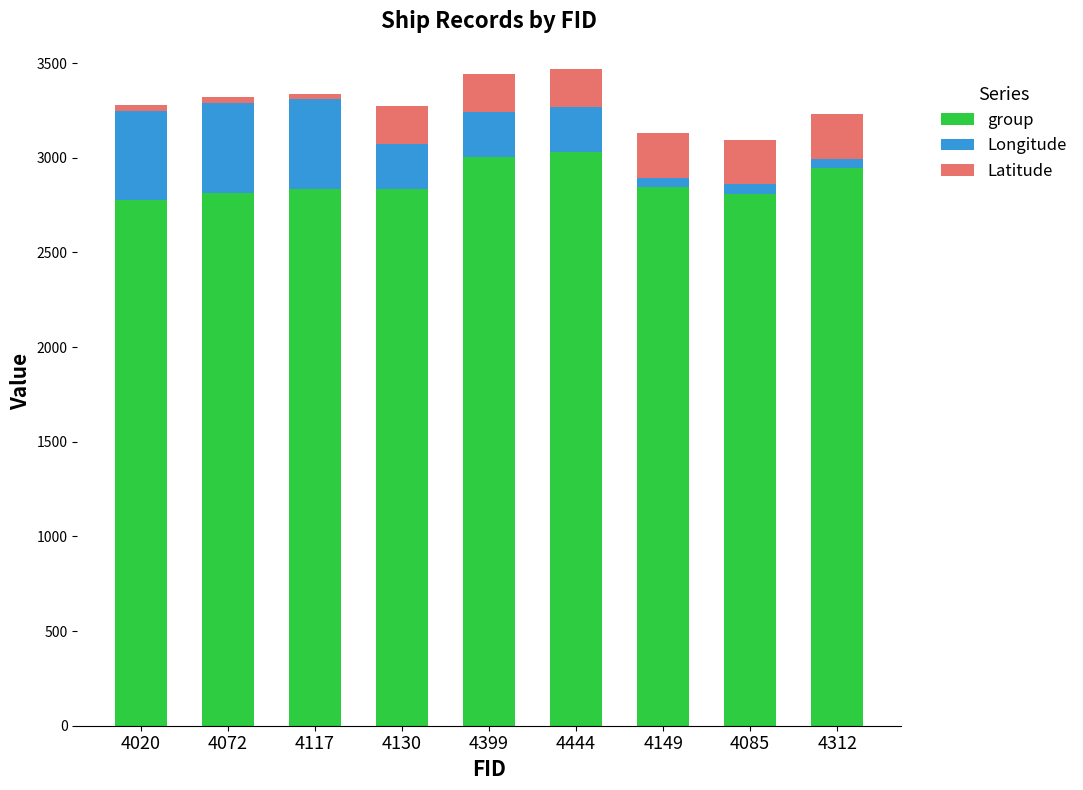

The value of group at 4444 is 3028.0. True or false?

True